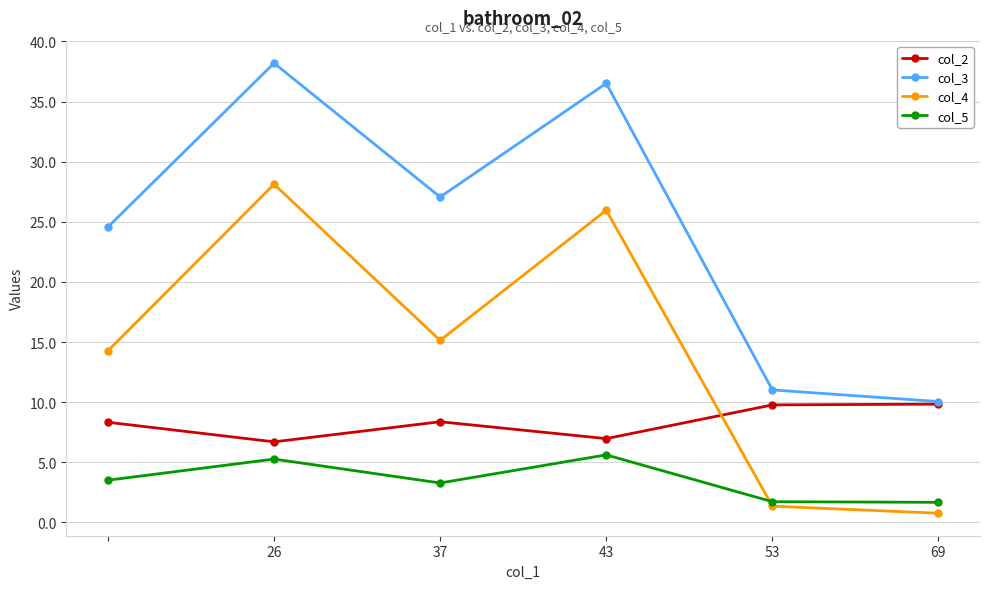

Which series has the largest total across all categories?

col_3